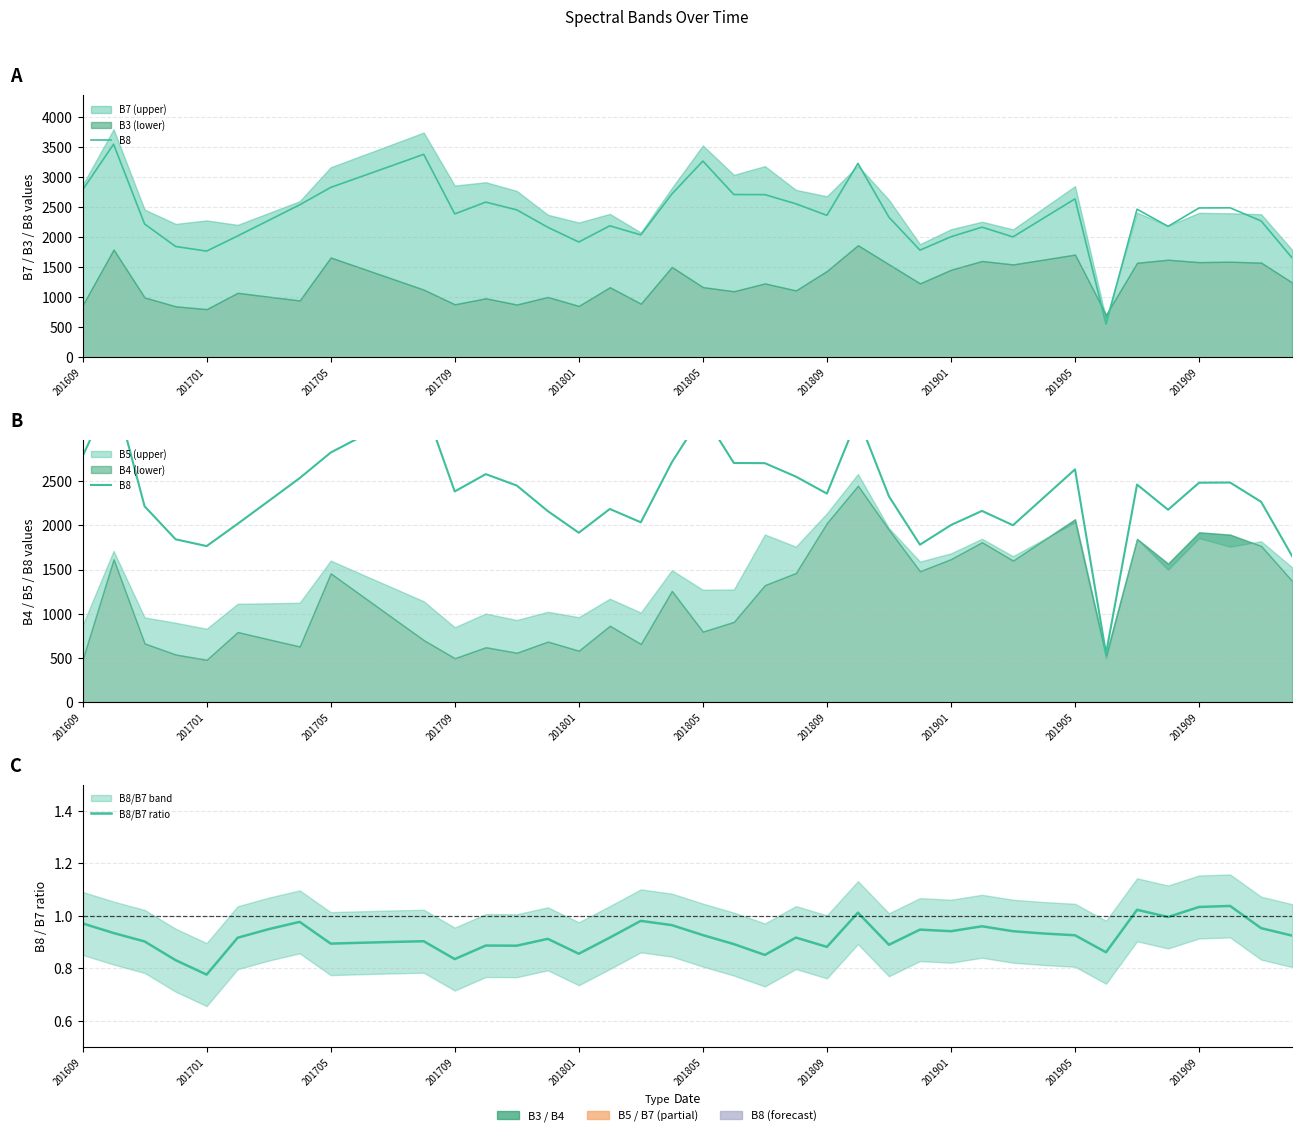

What is the difference between the B8 values at 201801 and 22?

938.0